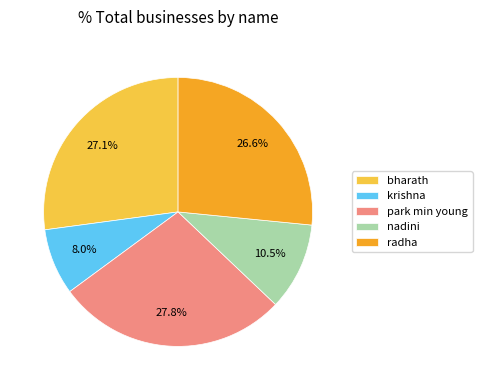

To the nearest percent, what is the difference between the largest and smallest slice percentages?

20%